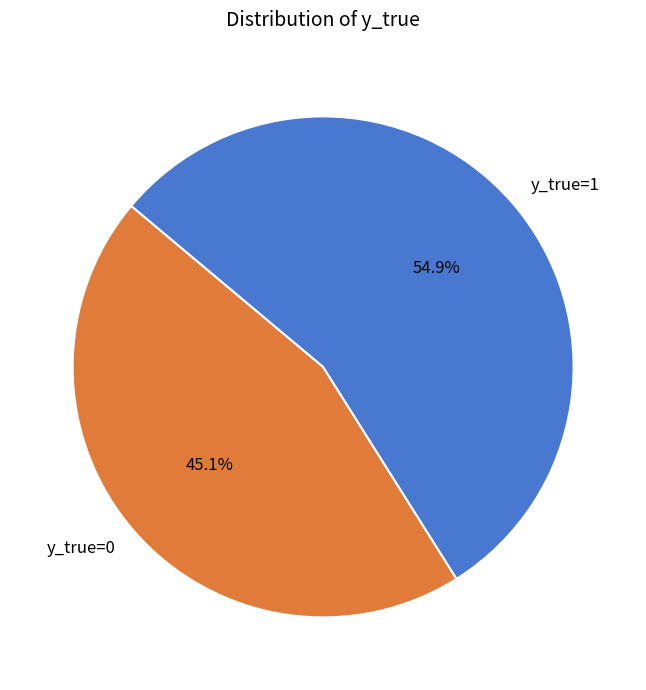

To the nearest percent, what is the combined percentage of y_true=0 and y_true=1?

100%